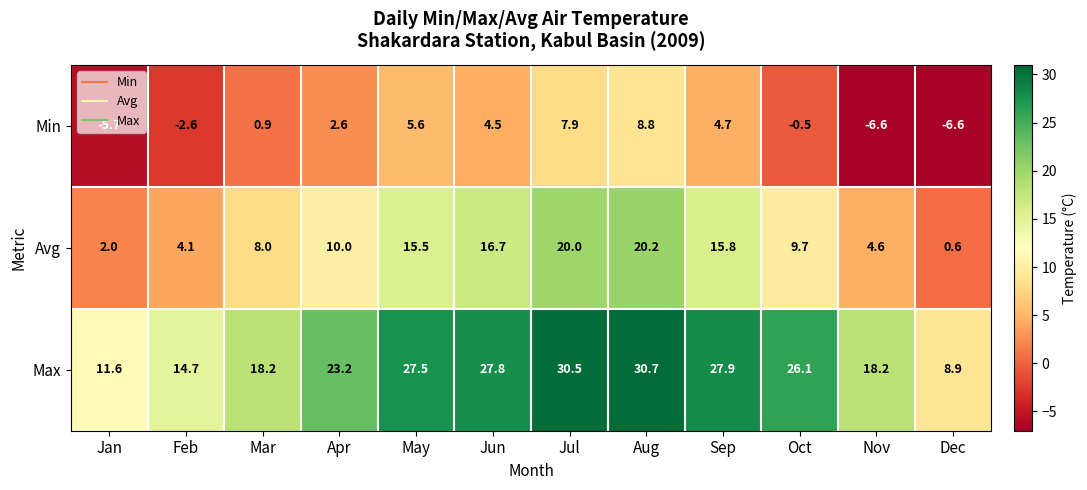

What is the difference between the highest and lowest values at Dec?

15.5